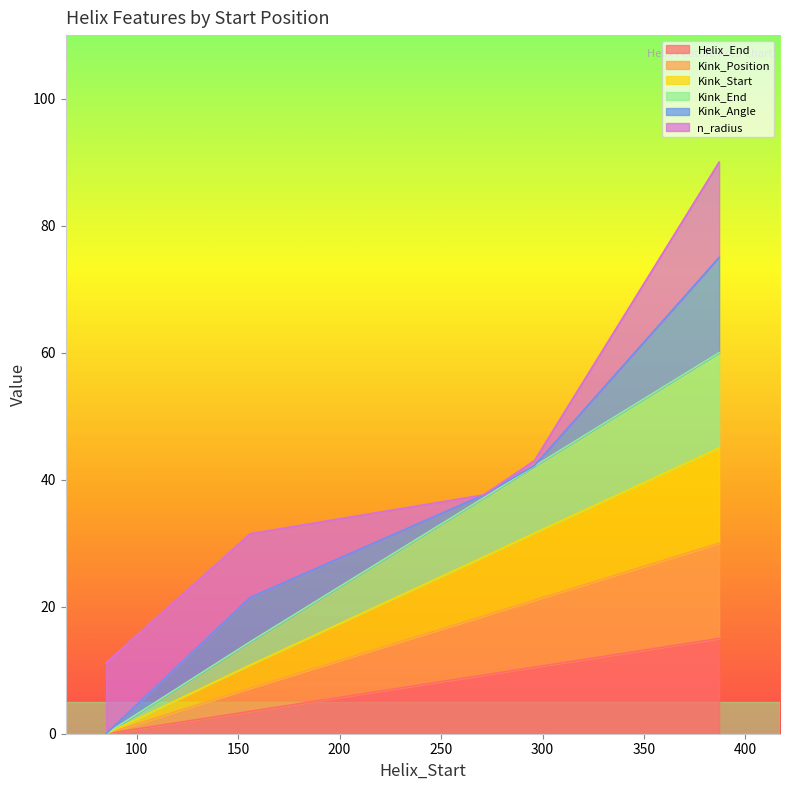

Is the value of Kink_Position at 85 greater than the value of Kink_Start at 271?

No